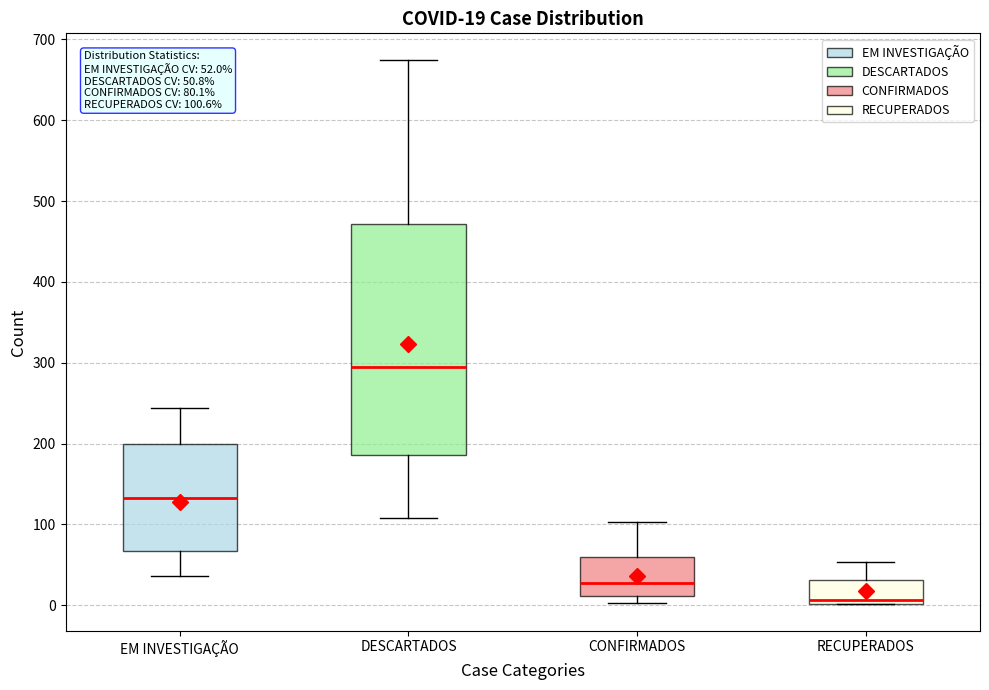

Which box is the tallest, from its lower edge to its upper edge?

DESCARTADOS